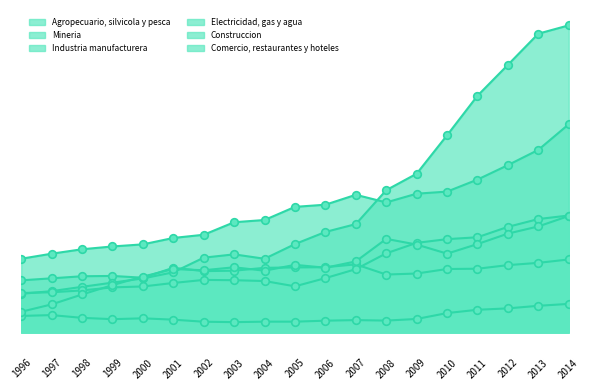

Which series has the largest Y range (max minus min)?

Mineria